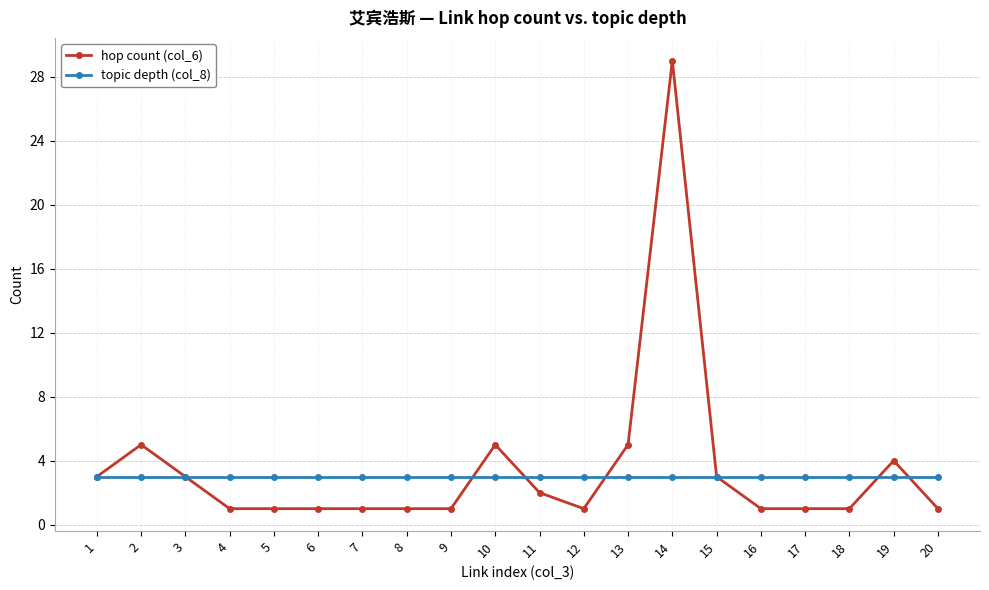

How many categories are shown in the chart?

20